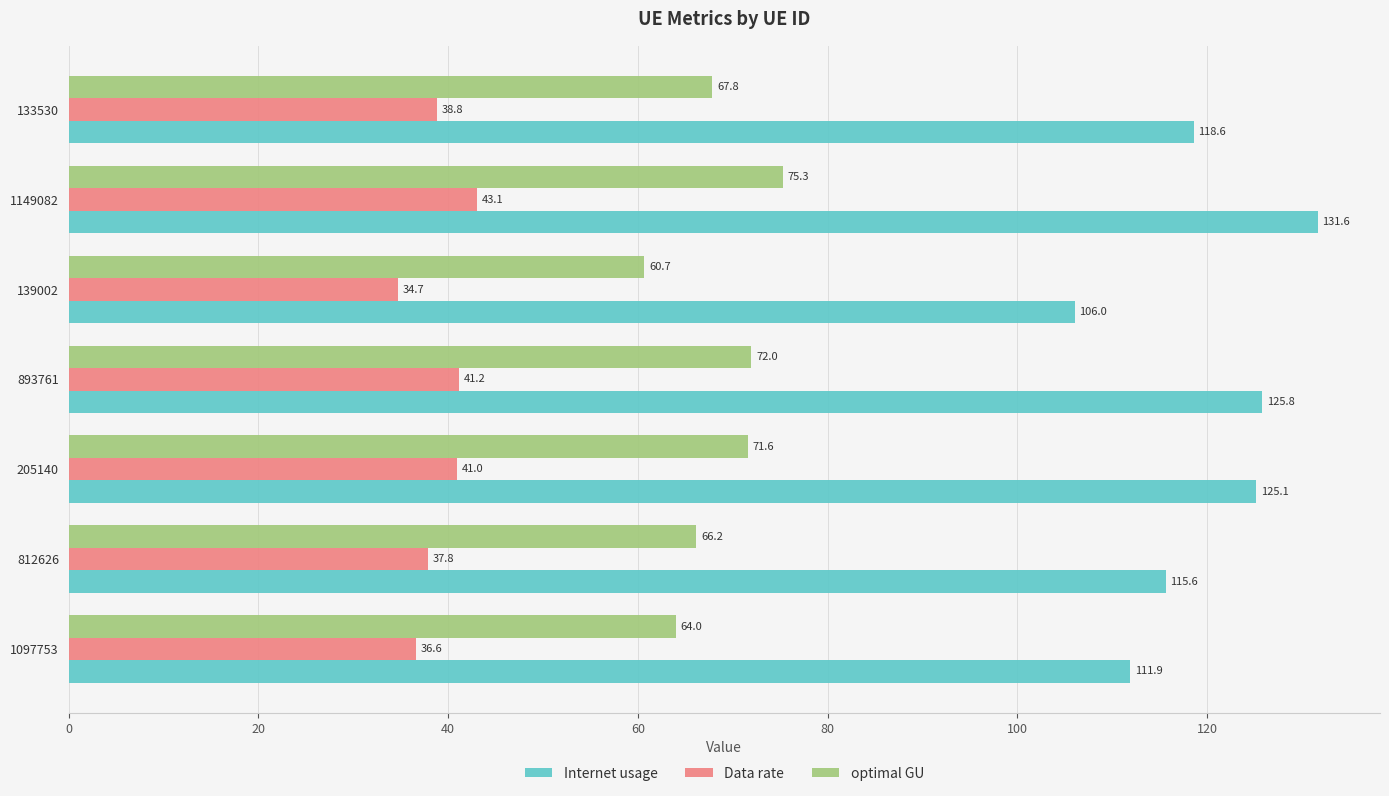

What is the minimum value shown in the chart?

34.7